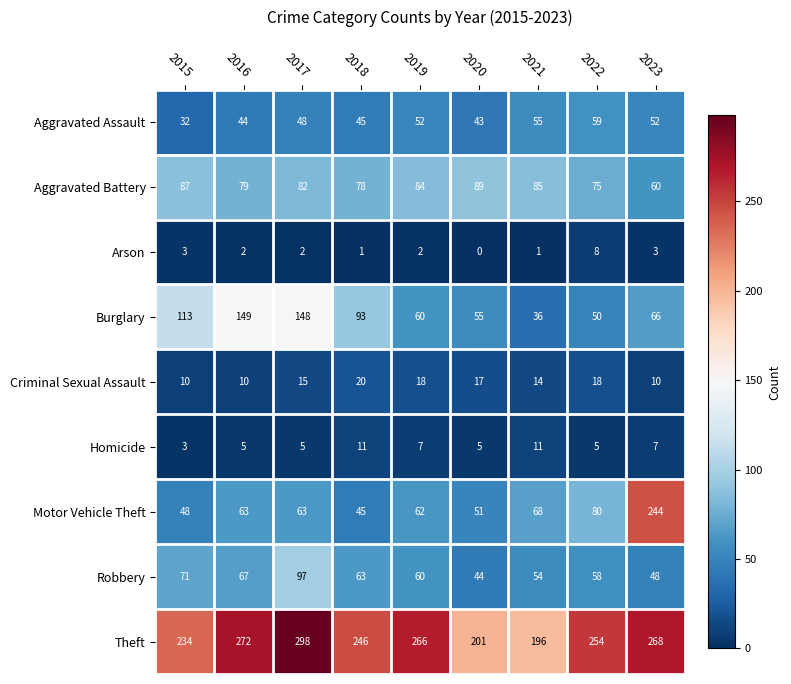

At which label does Aggravated Assault reach its peak?

2022